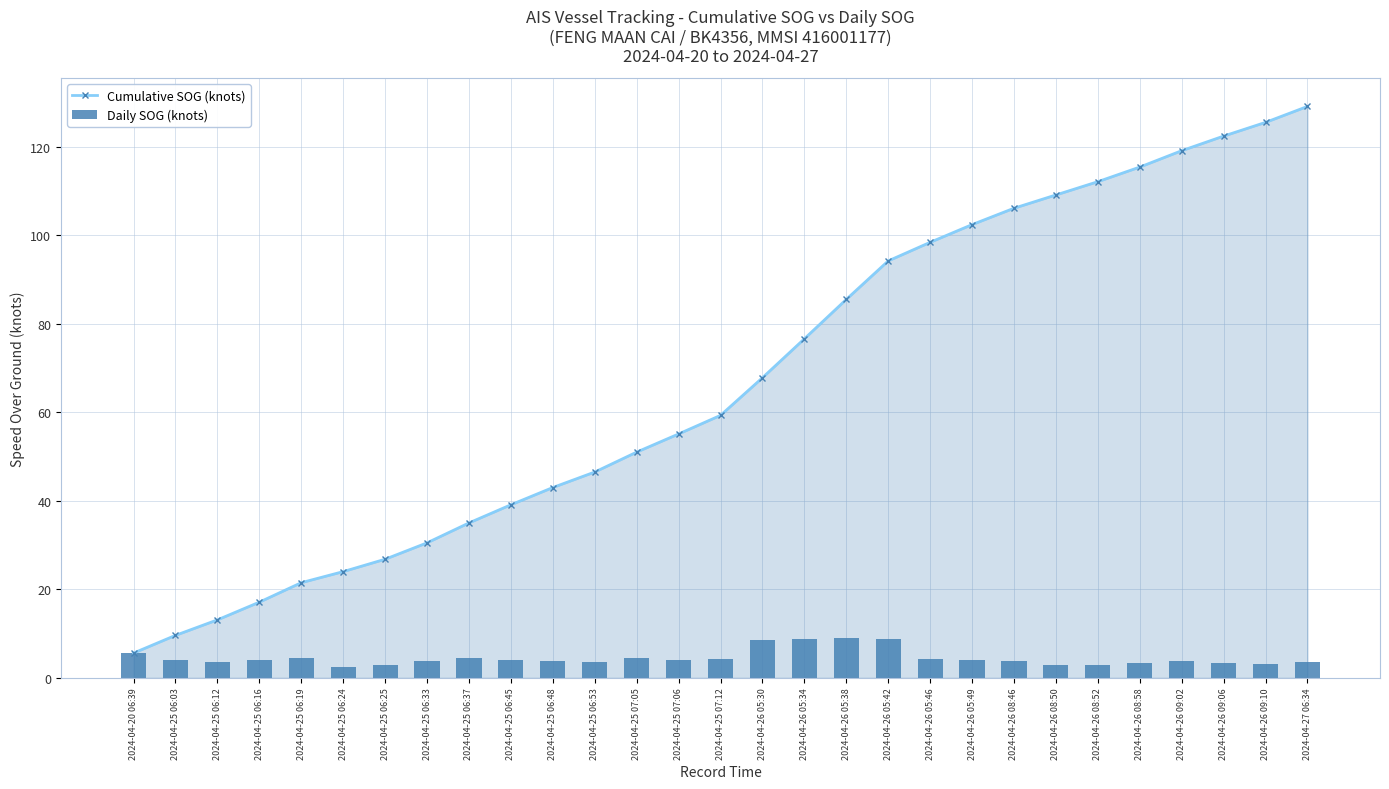

At which label does Cumulative SOG (knots) first exceed 59?

2024-04-25 07:12